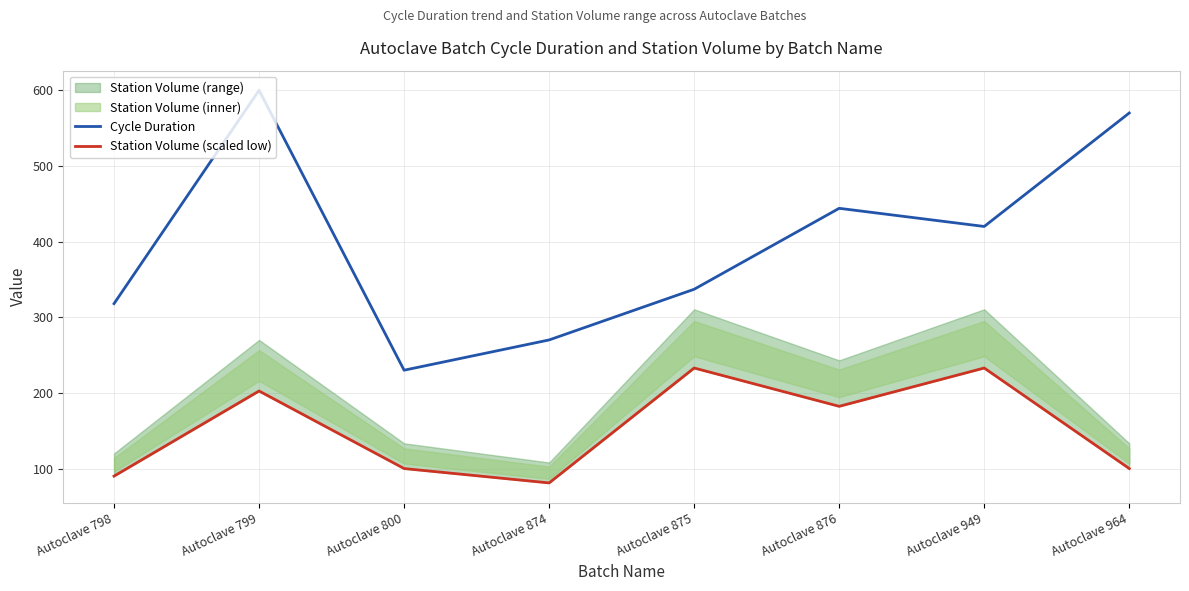

At how many categories does at least one series exceed 461?

2